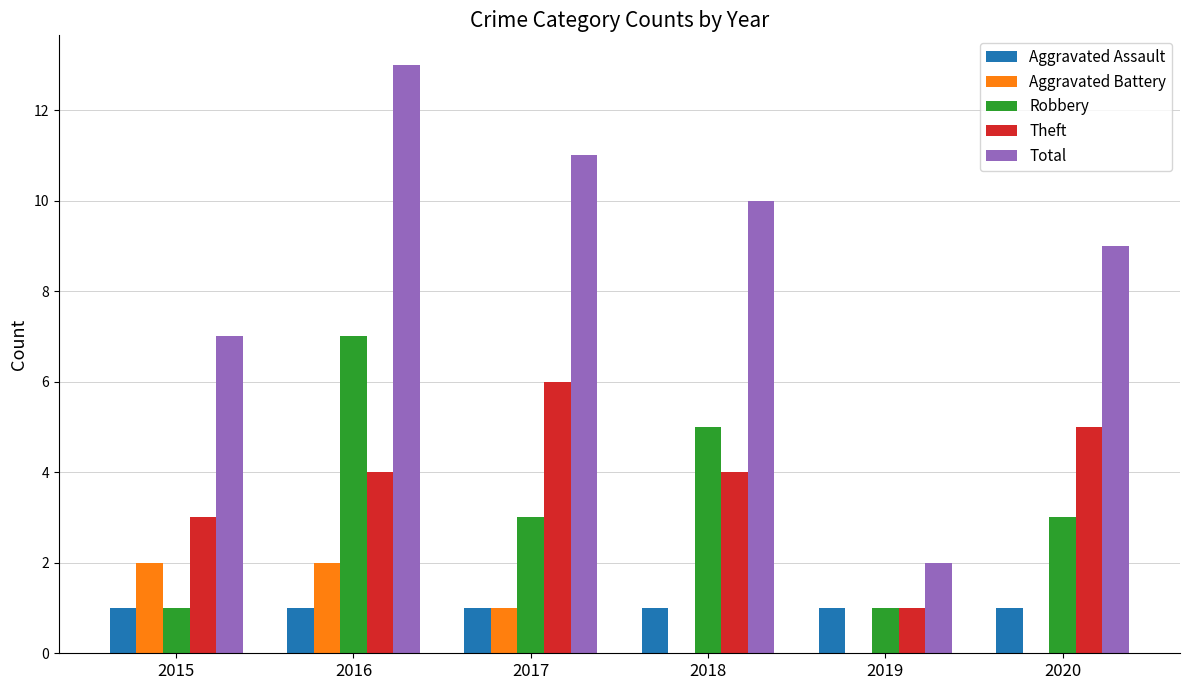

At which label does Aggravated Battery first exceed 1?

2015